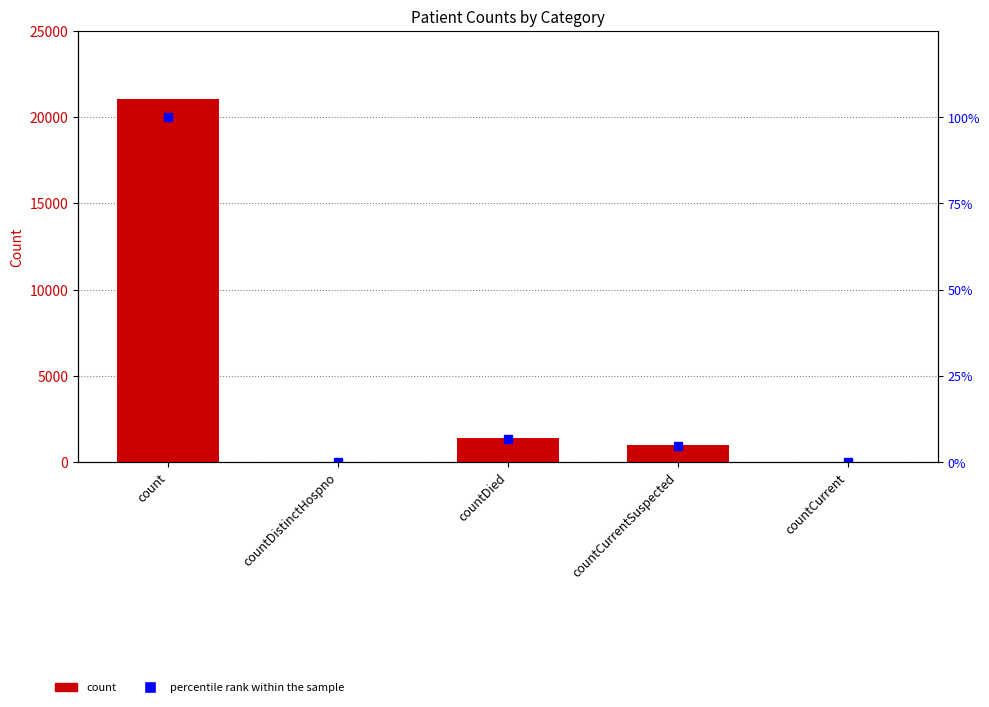

Which category has the lowest value in the percentile rank within the sample series?

countDistinctHospno